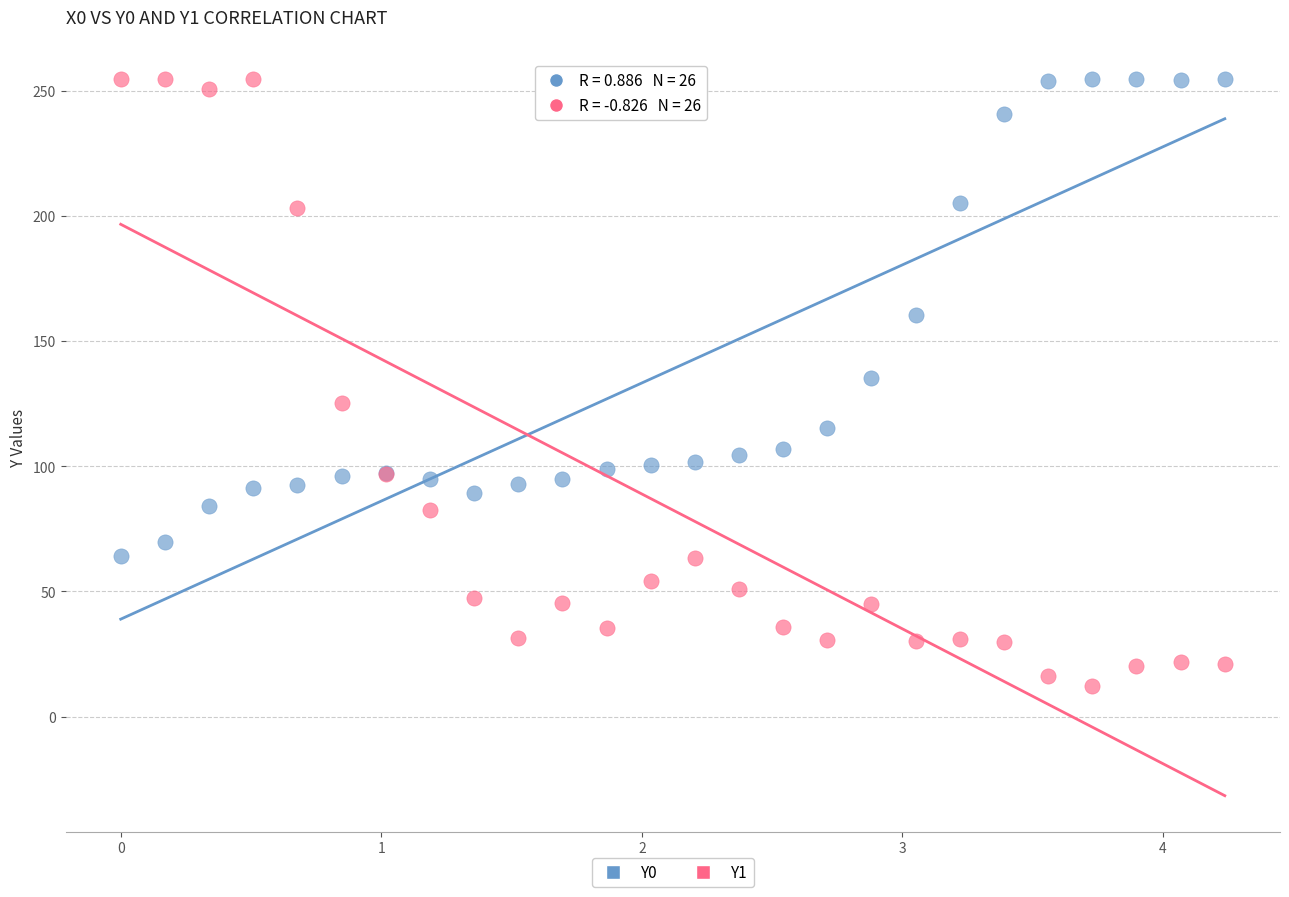

Which series has the widest spread of Y values?

Y1